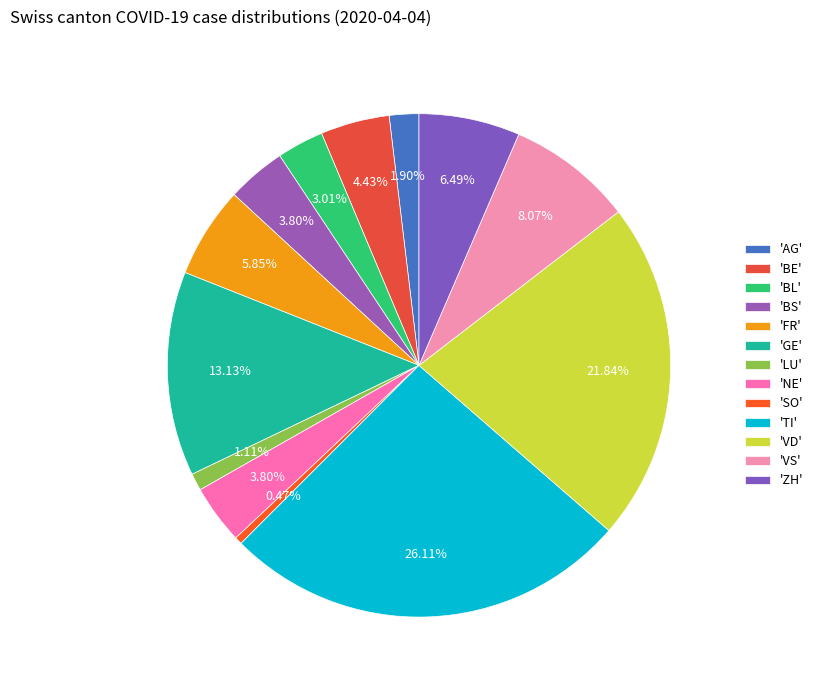

How many slices are in this pie chart?

13